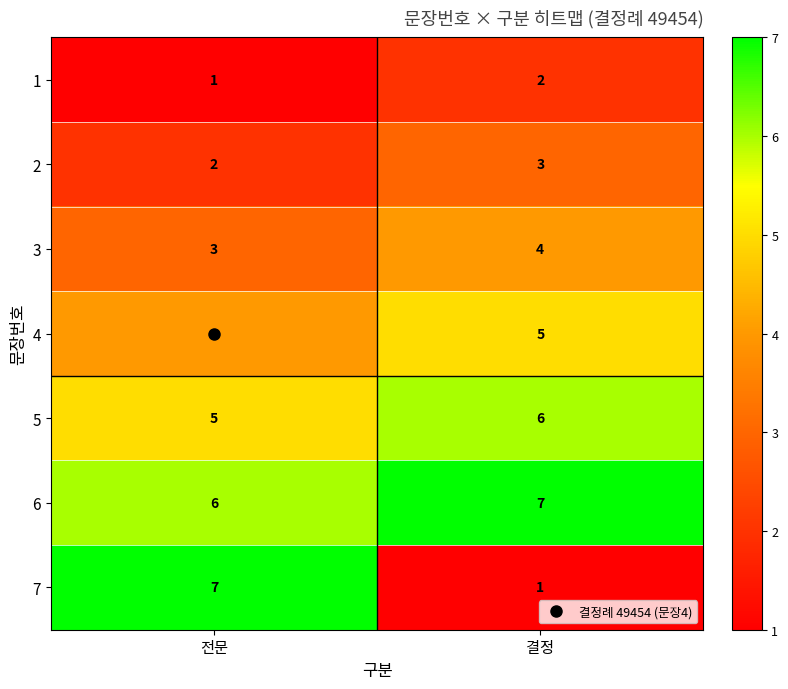

What value does the 6 series have at 결정?

7